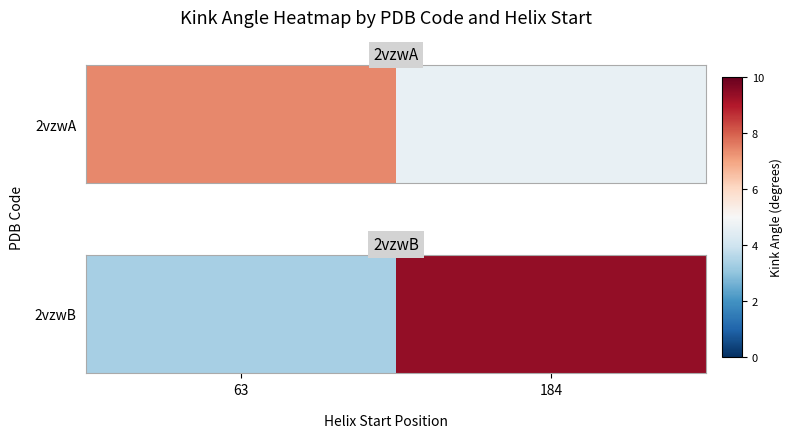

What is the change in value from 63 to 184?

+6.1